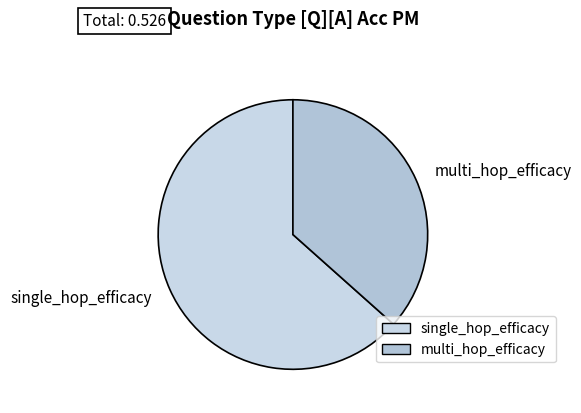

What is the majority slice?

single_hop_efficacy